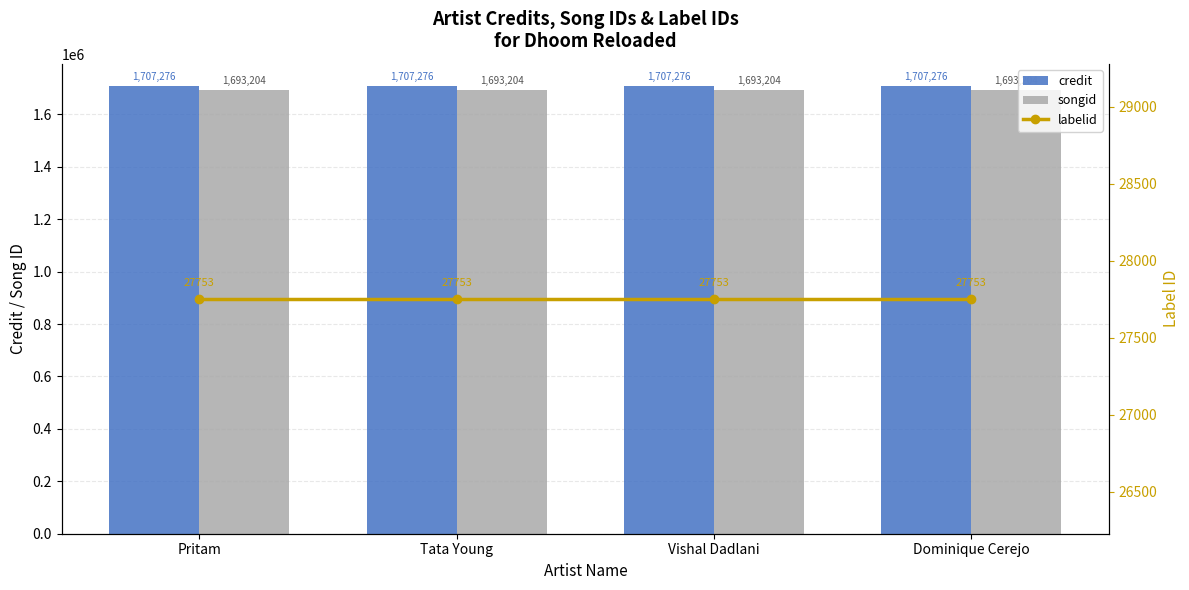

How many data points does each series have?

4